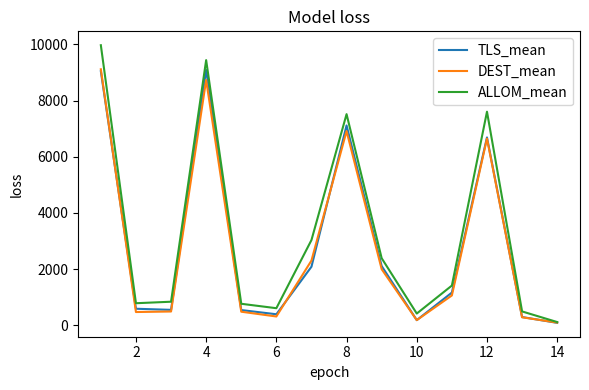

What is the greatest value displayed?

9971.5